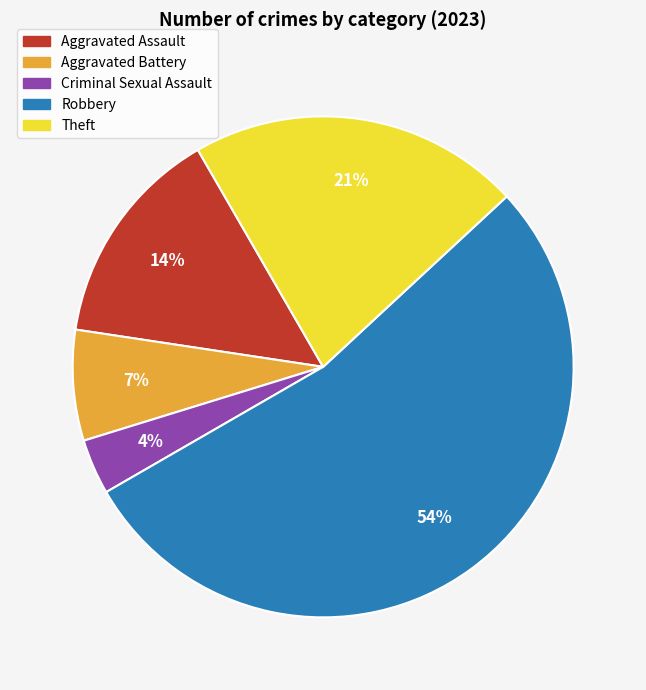

Which category accounts for the majority?

Robbery